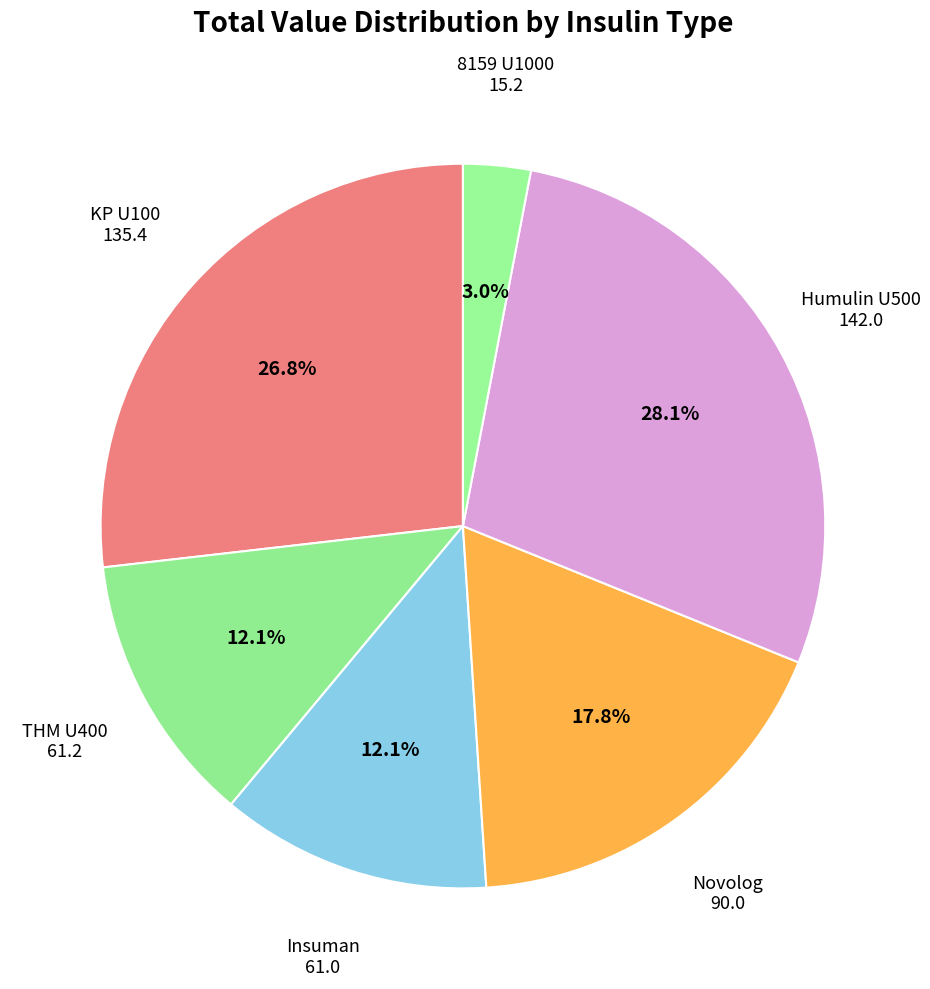

Which slice is the largest?

Humulin U500